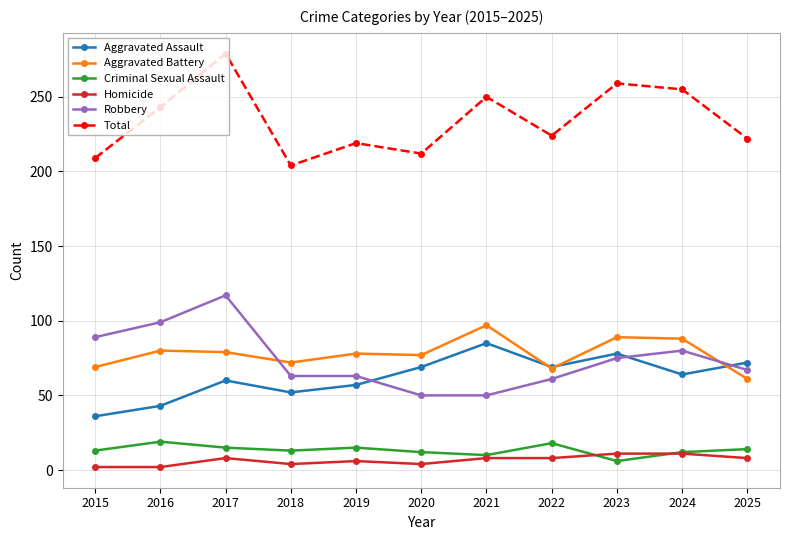

What is the sum of all Aggravated Battery values?

858